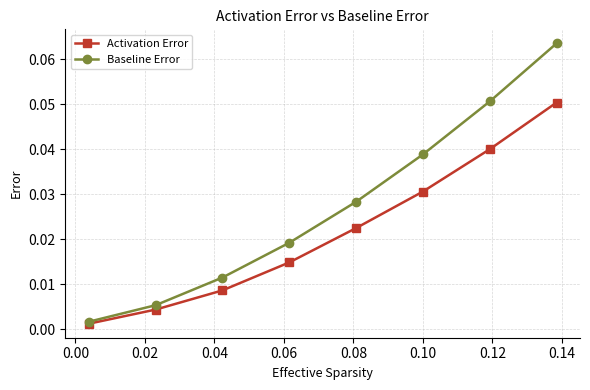

Which series has the widest spread of values?

Baseline Error